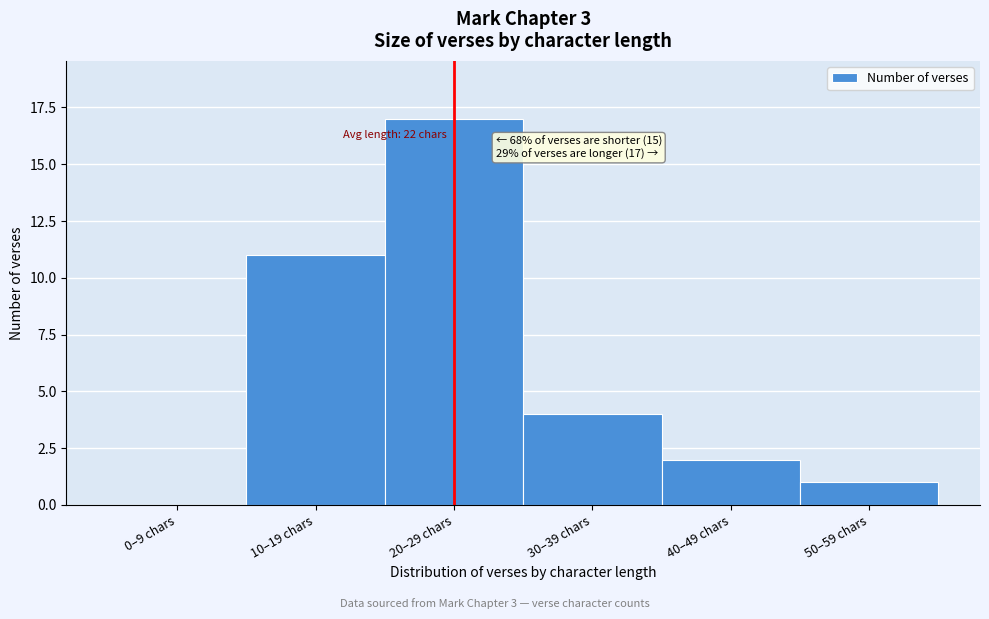

Reading left to right, list all the values displayed in this chart.

0–9 chars=0	10–19 chars=11	20–29 chars=17	30–39 chars=4	40–49 chars=2	50–59 chars=1